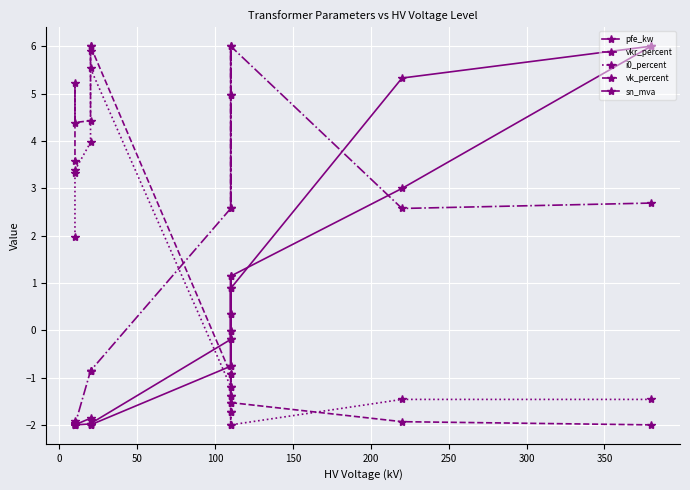

What is the value of the vk_percent point at the 6th from the left?

6.0